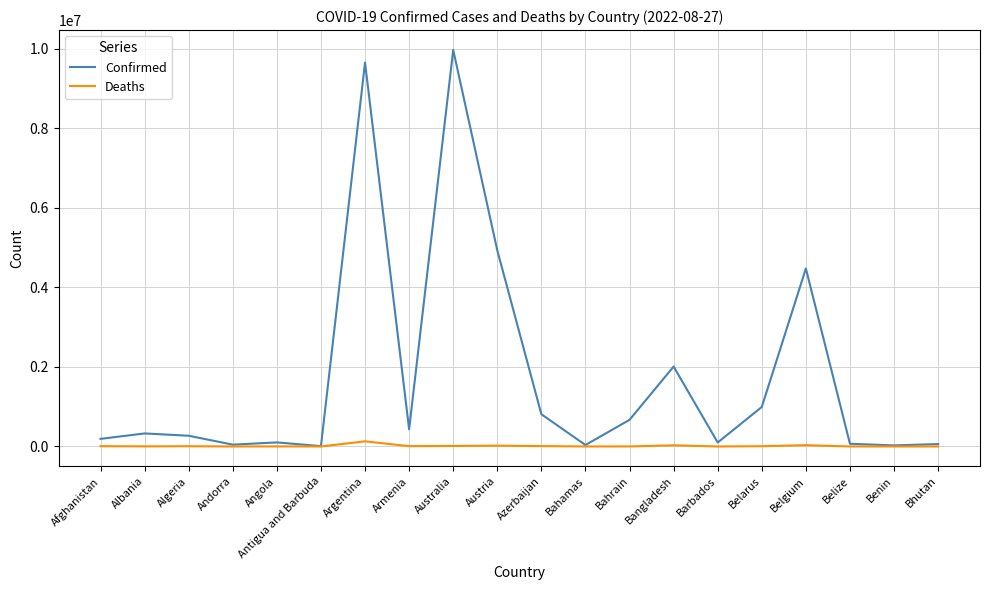

List the series in order of their peak value, lowest first.

Deaths, Confirmed